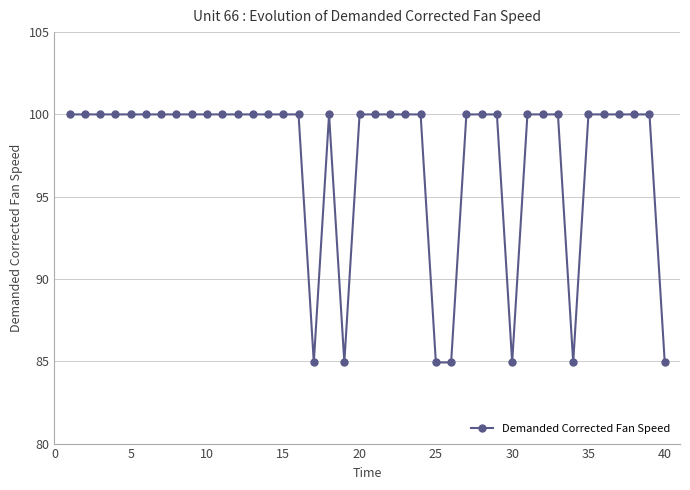

Reading right to left, list all the values displayed in this chart.

84.9	100.0	100.0	100.0	100.0	100.0	84.9	100.0	100.0	100.0	84.9	100.0	100.0	100.0	84.9	84.9	100.0	100.0	100.0	100.0	100.0	84.9	100.0	84.9	100.0	100.0	100.0	100.0	100.0	100.0	100.0	100.0	100.0	100.0	100.0	100.0	100.0	100.0	100.0	100.0